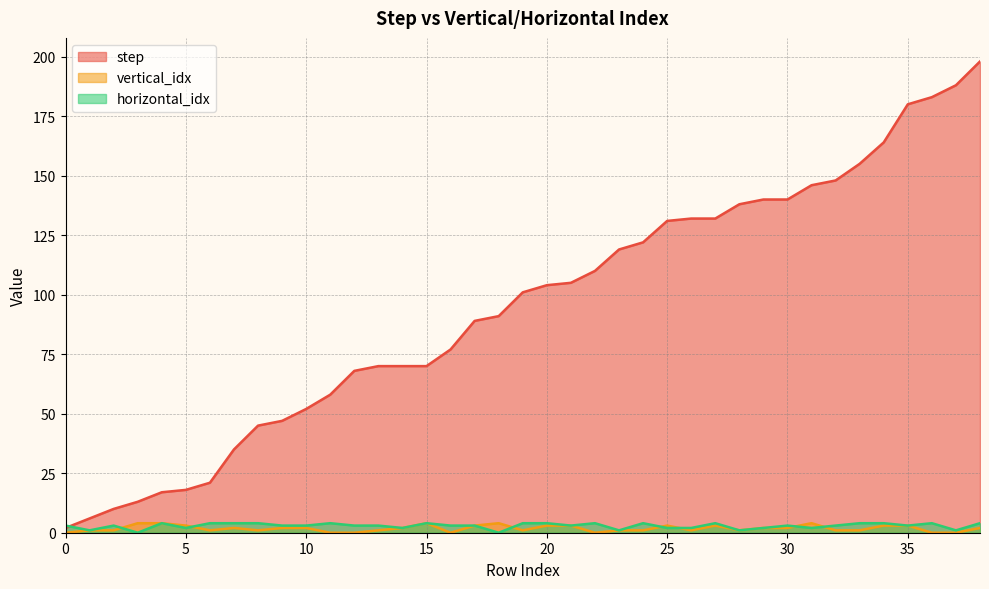

What is the sum of the horizontal_idx values at 30 and 19?

7